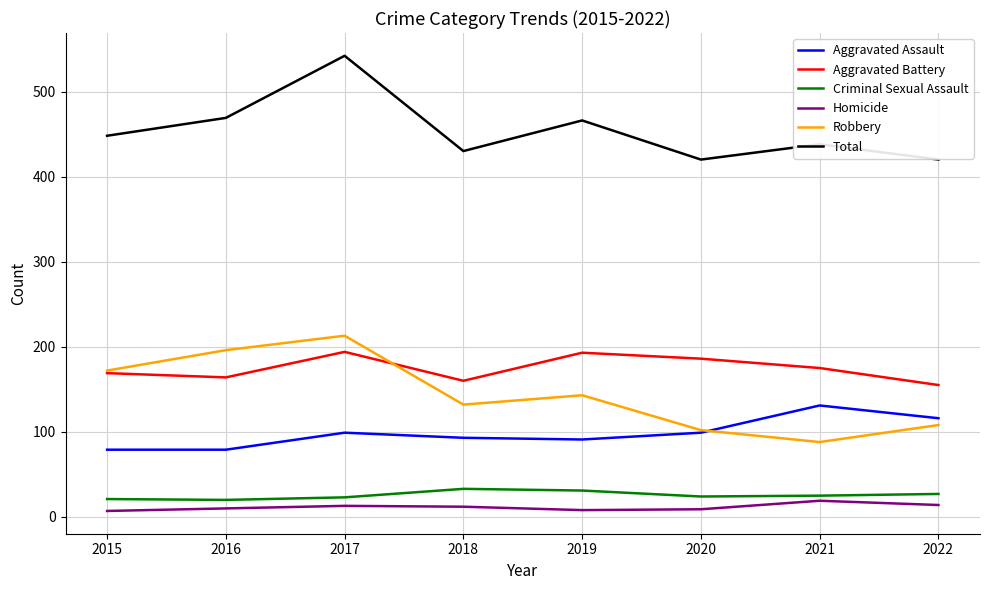

What is the difference between the highest and lowest values at 2021?

419